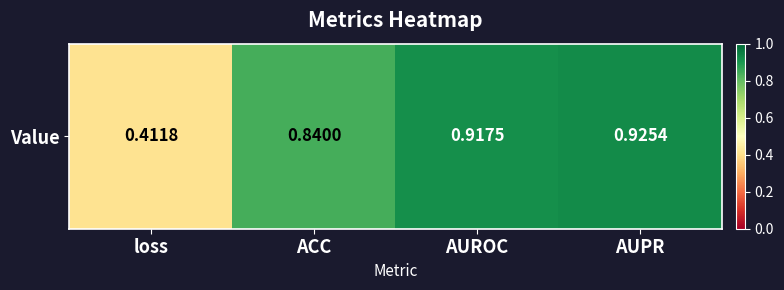

The value at ACC is 1.3. True or false?

False